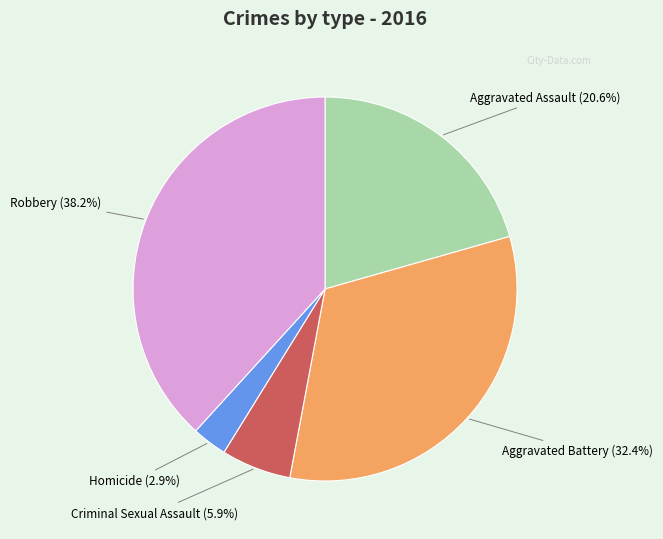

Which has a higher value, Aggravated Assault or Robbery?

Robbery